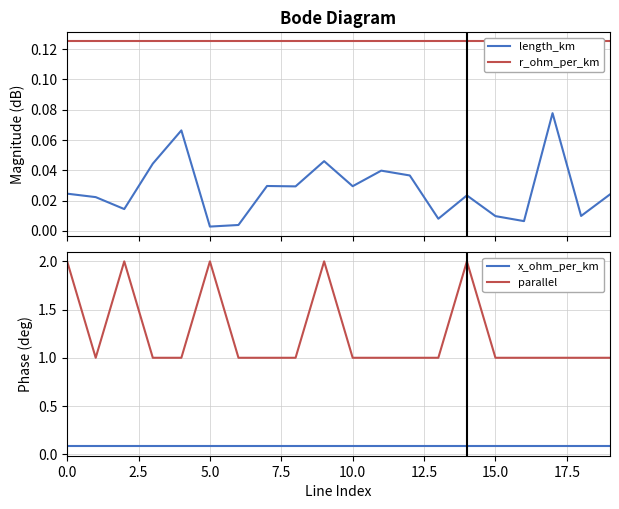

The parallel series shows 2.0 at 5.0. True or false?

True